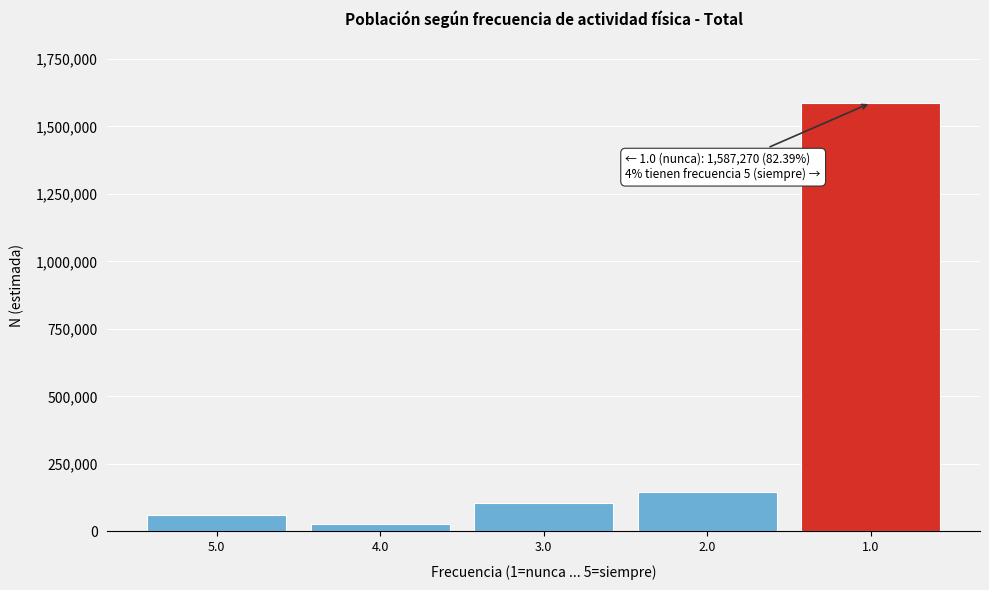

Reading left to right, what are all the values shown in this chart?

5.0=59342	4.0=28490	3.0=104431	2.0=147072	1.0=1587270